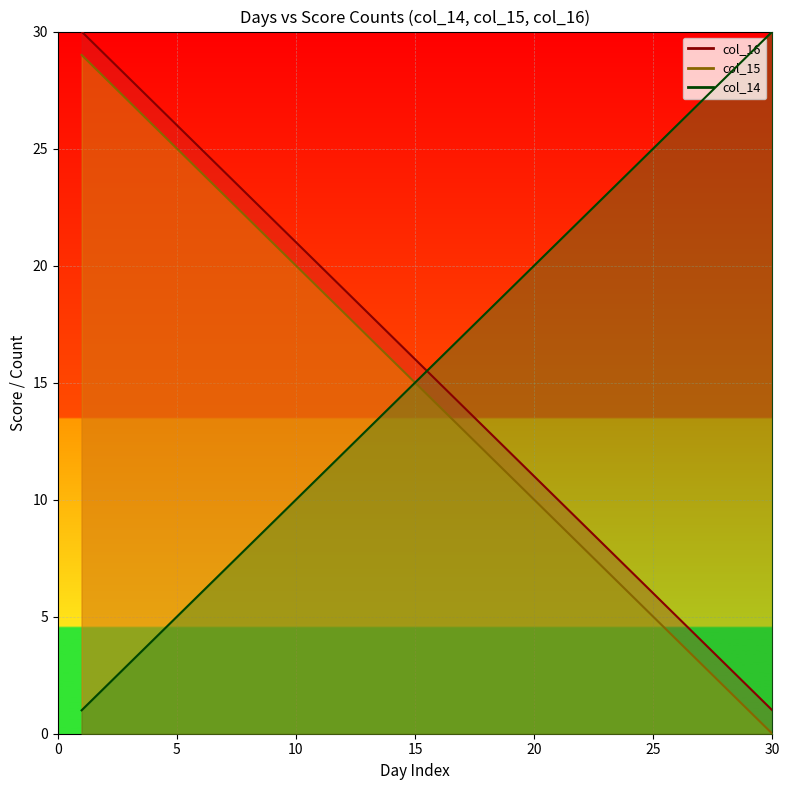

The value of col_14 at 6 is 25. True or false?

True